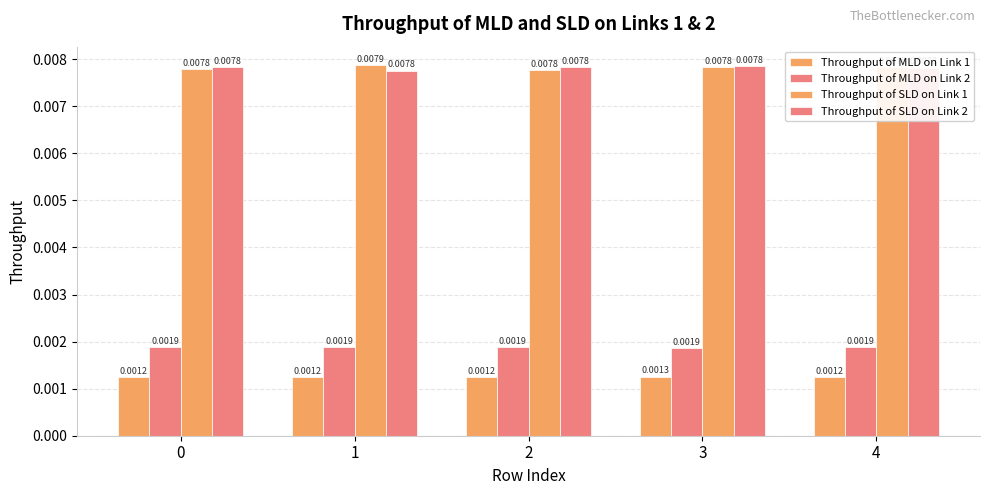

At which category does the chart reach its minimum across all series?

4